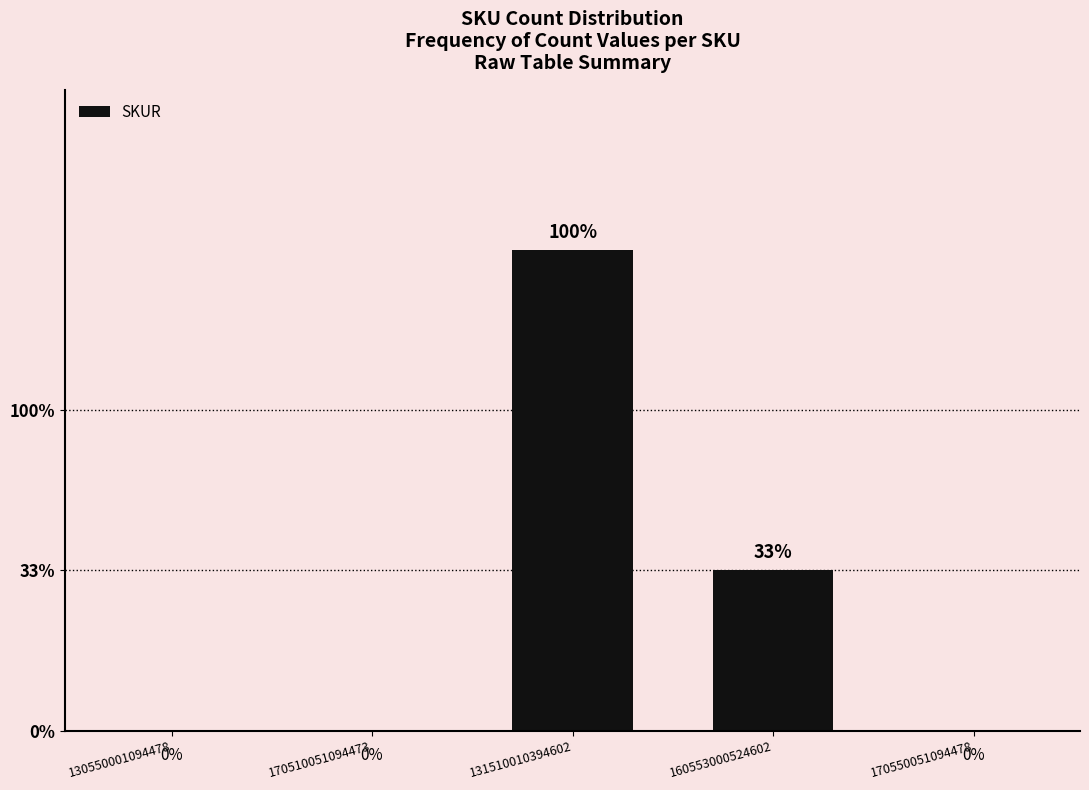

Is it true that the value at 160553000524602 is 1?

False